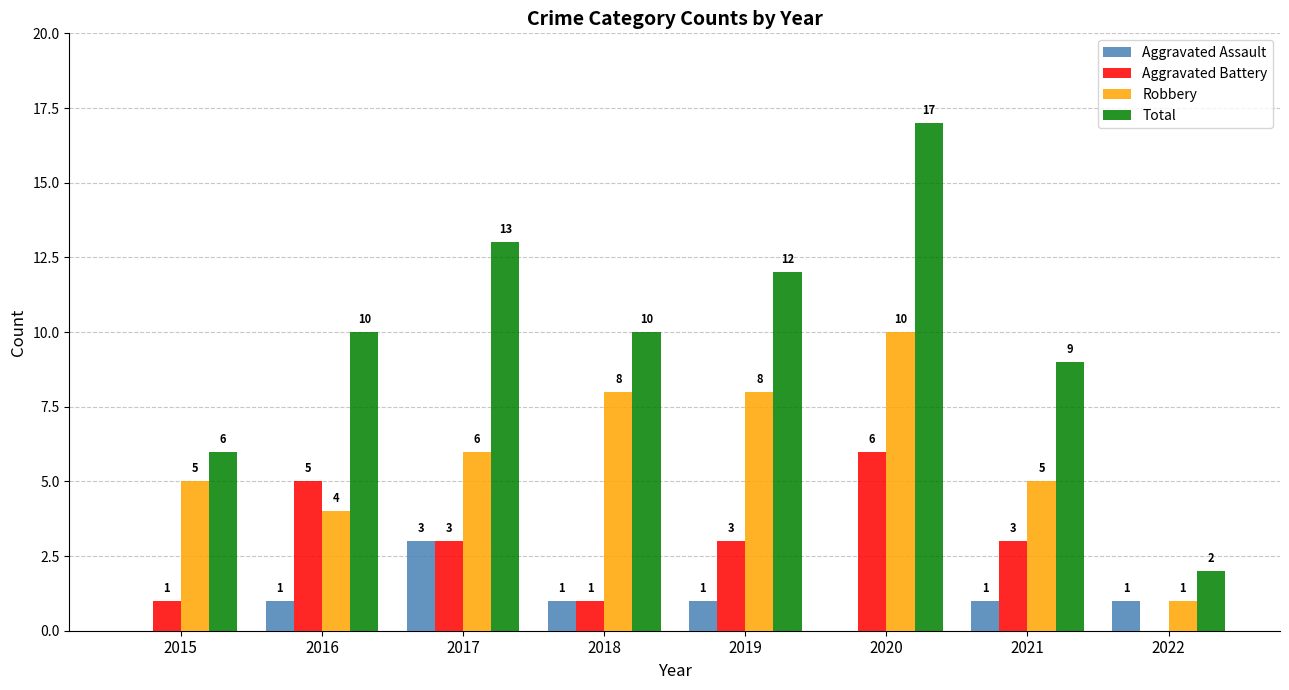

Read the Aggravated Battery value at 2019.

3